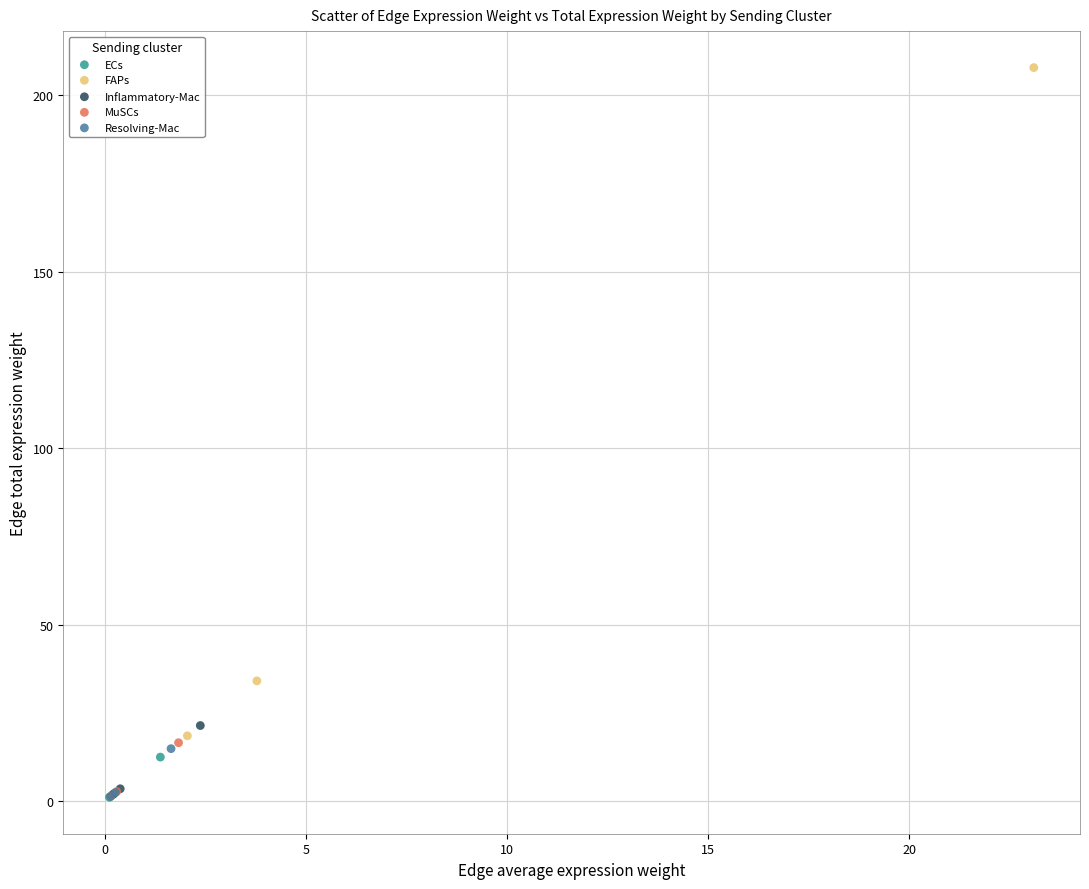

Which series reaches the maximum Y coordinate?

FAPs